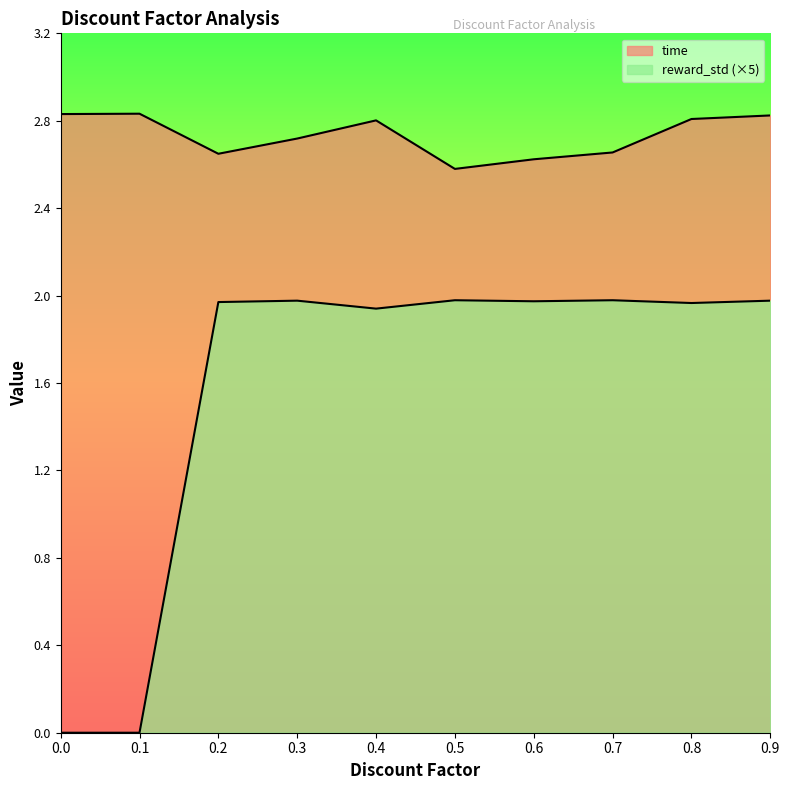

What is the average value of the time series?

2.7